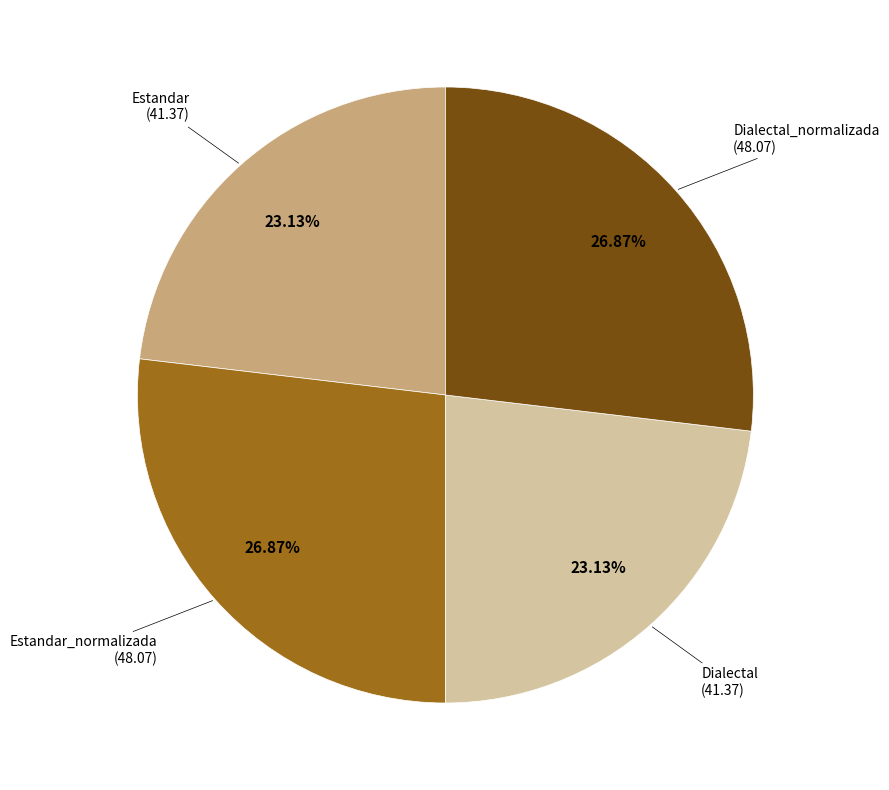

Is there a majority slice in this chart?

No